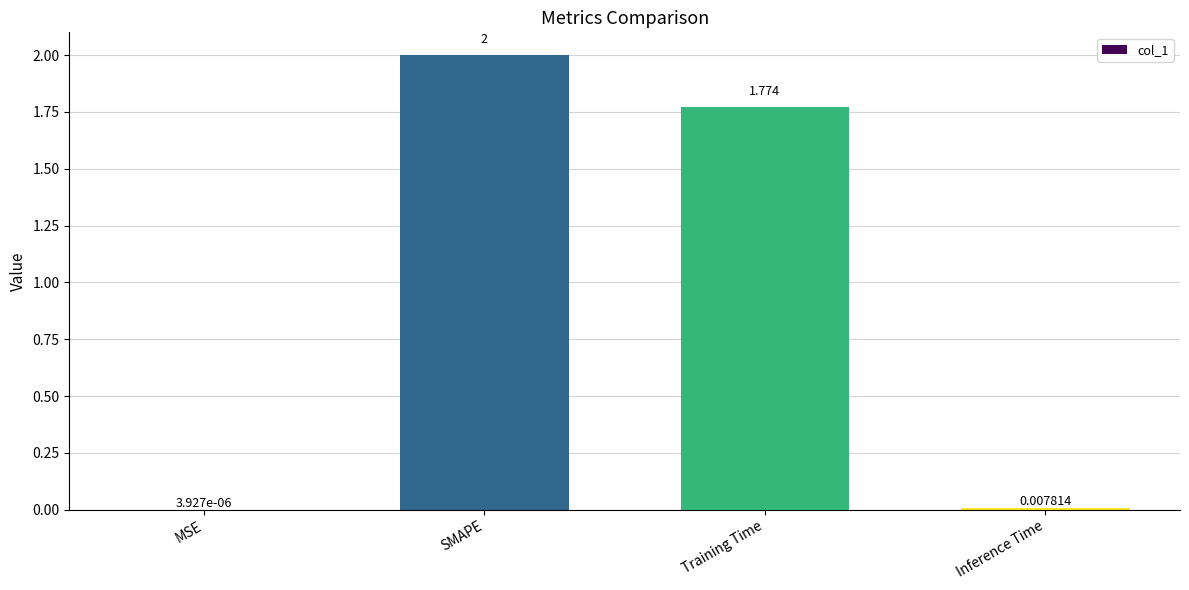

The value at Training Time is 0.5. True or false?

False